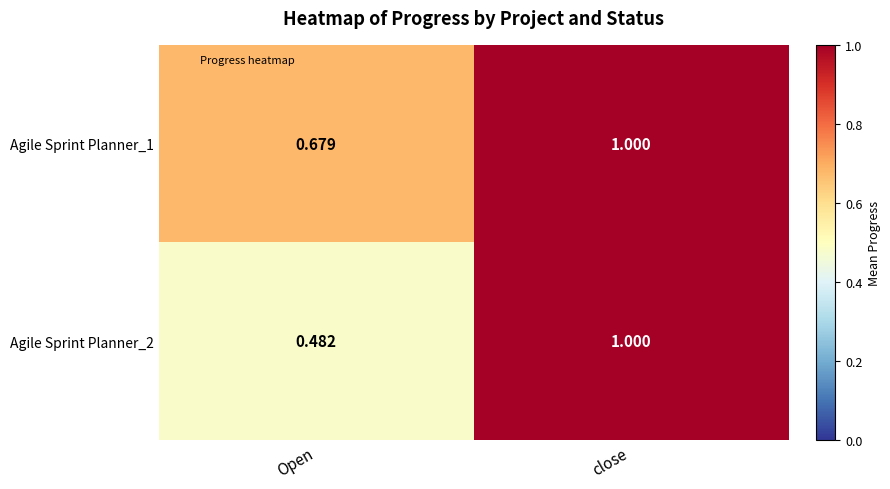

At which category is the sum across all series the highest?

close